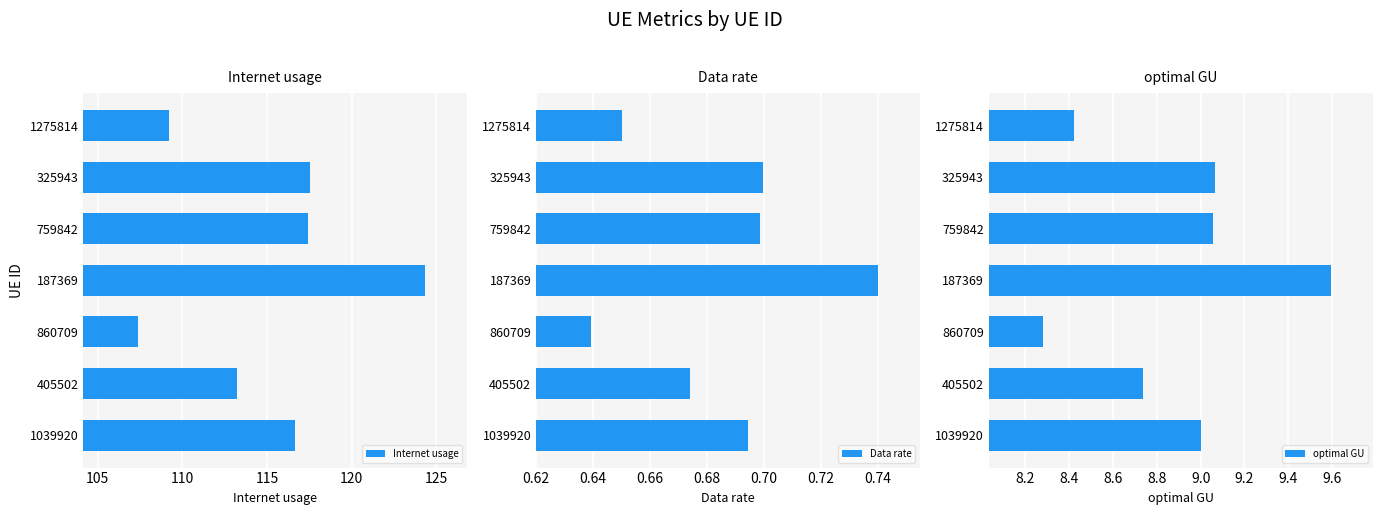

What are all the series names shown in the legend?

Internet usage, Data rate, optimal GU